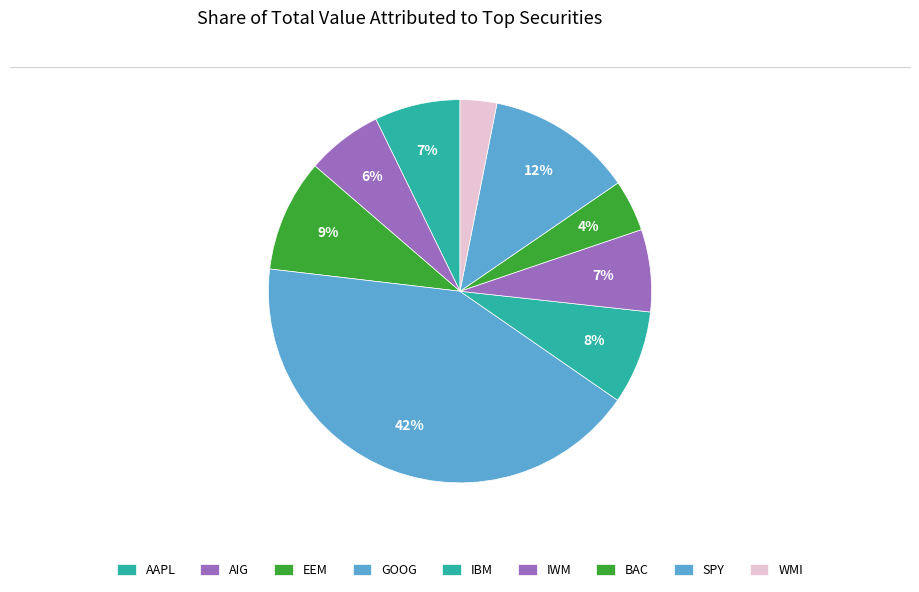

Is it true that AIG is 6% of the pie?

True